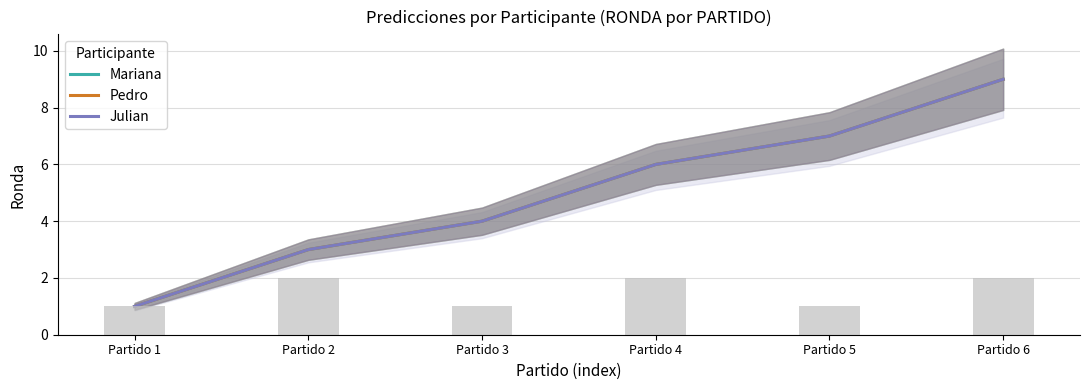

The Julian series shows 1 at Partido 3. True or false?

False